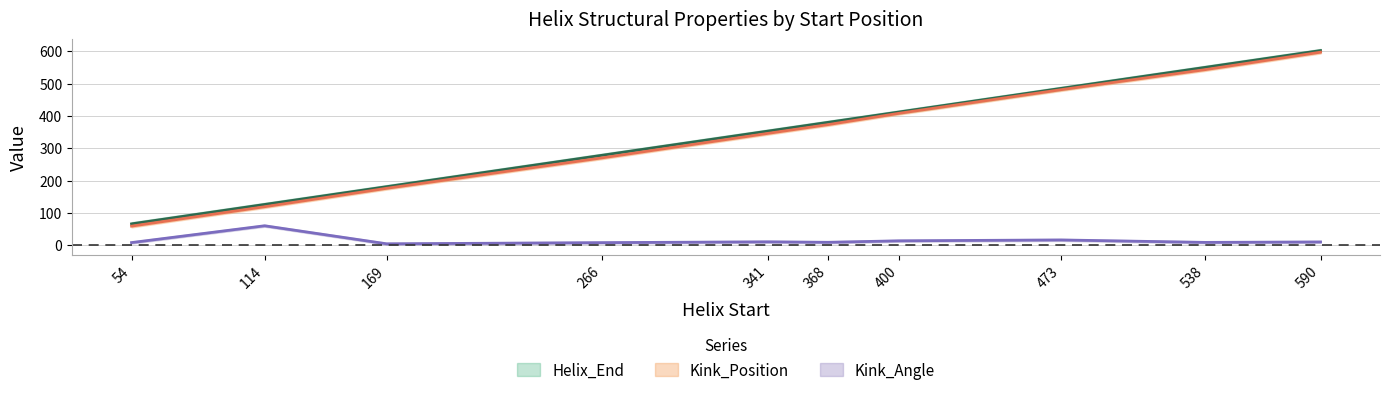

Reading left to right, list all the values displayed in this chart.

Helix_End: 66.0	126.0	181.0	278.0	353.0	380.0	412.0	485.0	550.0	602.0
Kink_Position: 59.0	119.0	176.0	270.0	346.0	373.0	408.0	481.0	543.0	597.0
Kink_Angle: 8.1	60.1	4.3	7.9	10.4	9.0	13.6	16.3	8.7	10.1